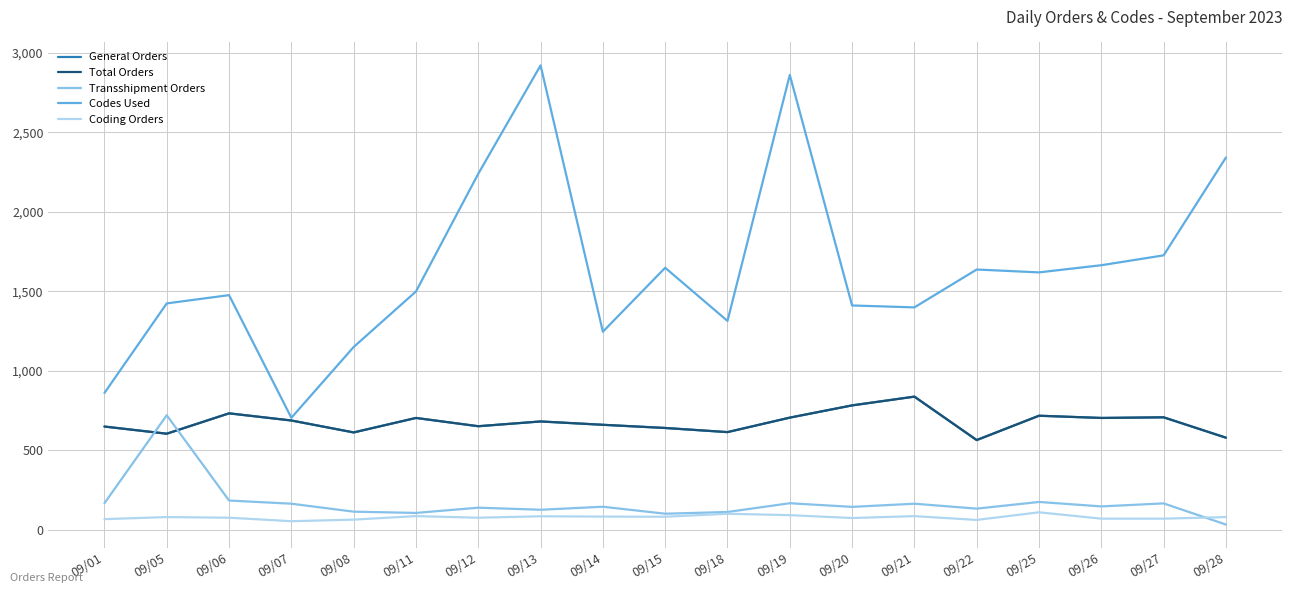

Is this an area chart (filled region under the line)?

No